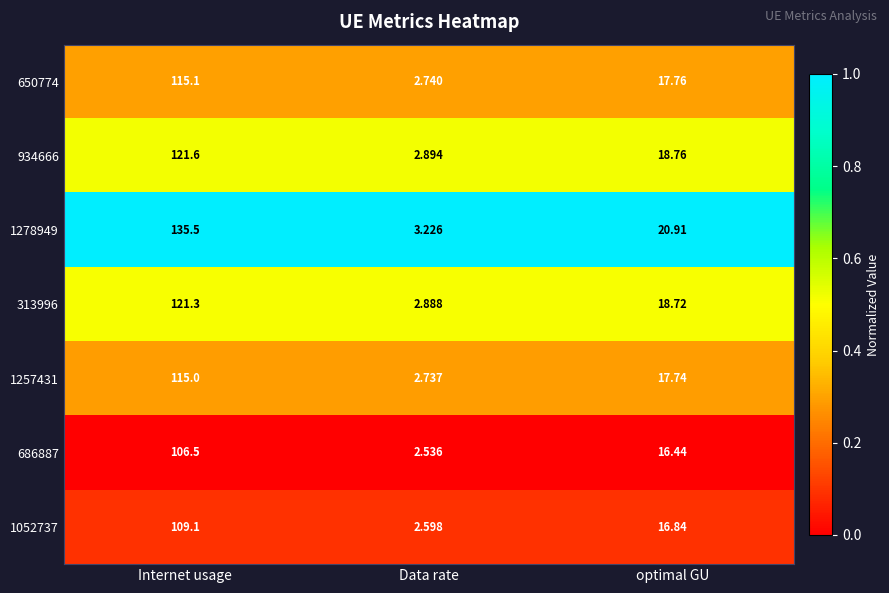

At optimal GU, list the series in order from smallest to largest.

686887, 1052737, 1257431, 650774, 313996, 934666, 1278949